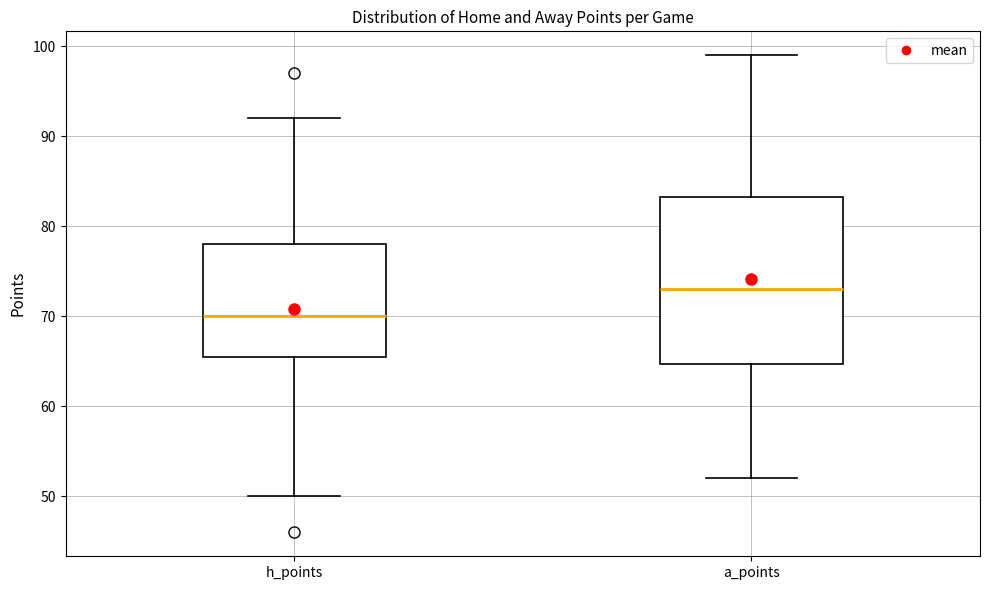

Which box has the lowest median line?

h_points